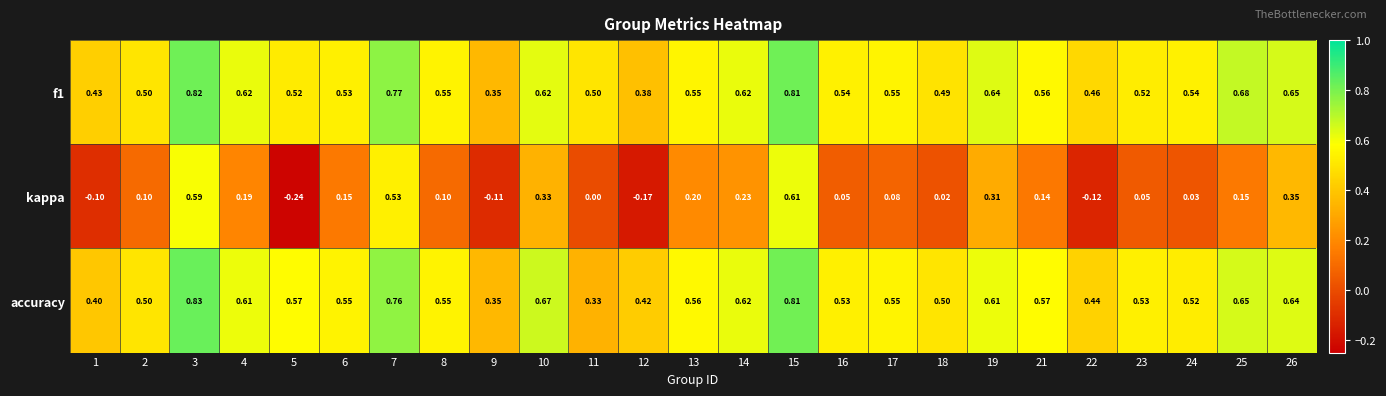

Between 5 and 12, which series saw the biggest shift?

accuracy